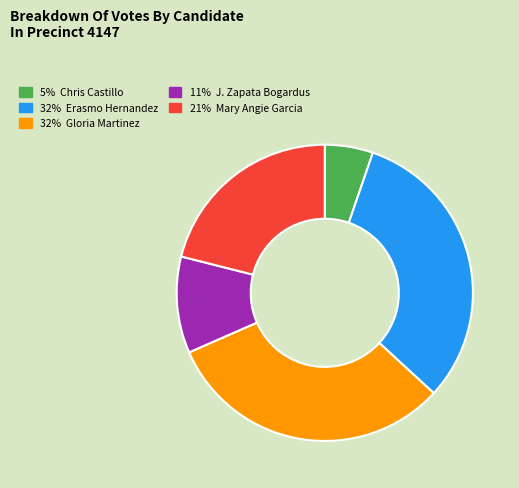

Is there any slice that represents more than half of the pie?

No